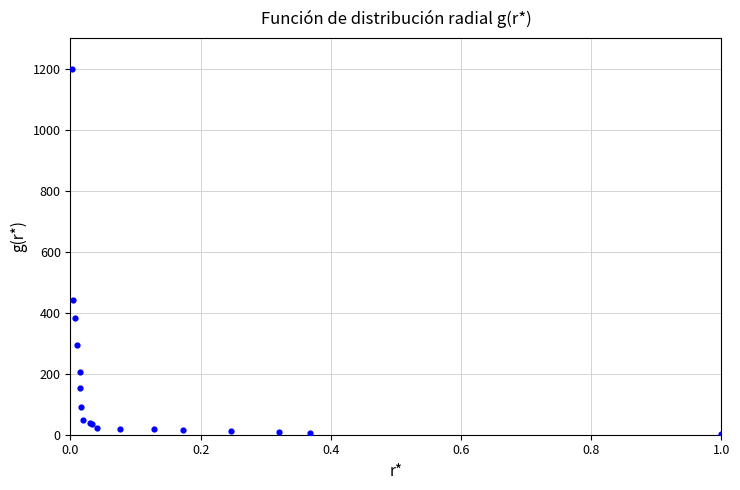

What Y value in the scatter plot is closest to 601?

442.0